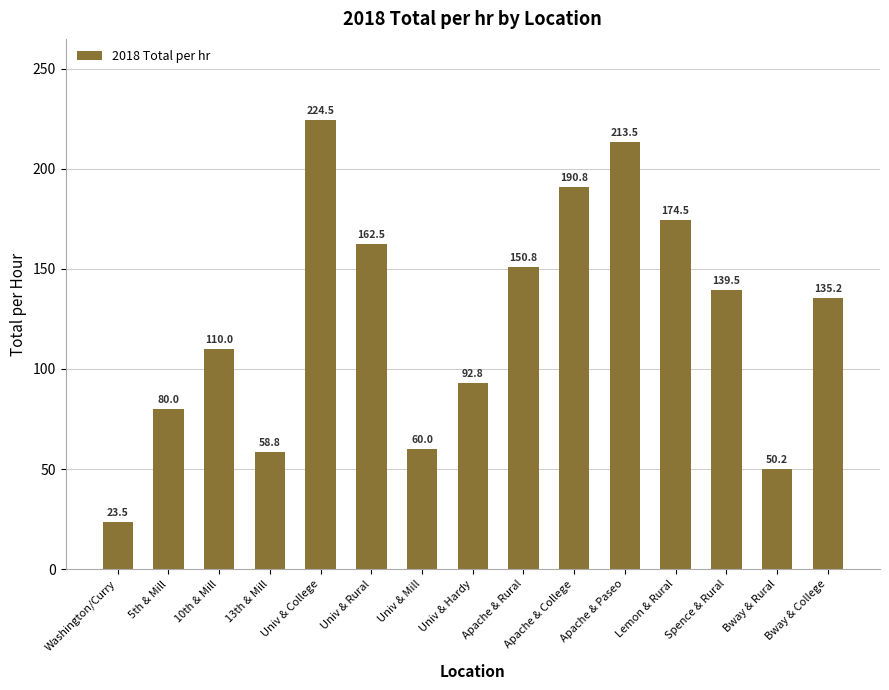

What is the sum of all values?

1866.5